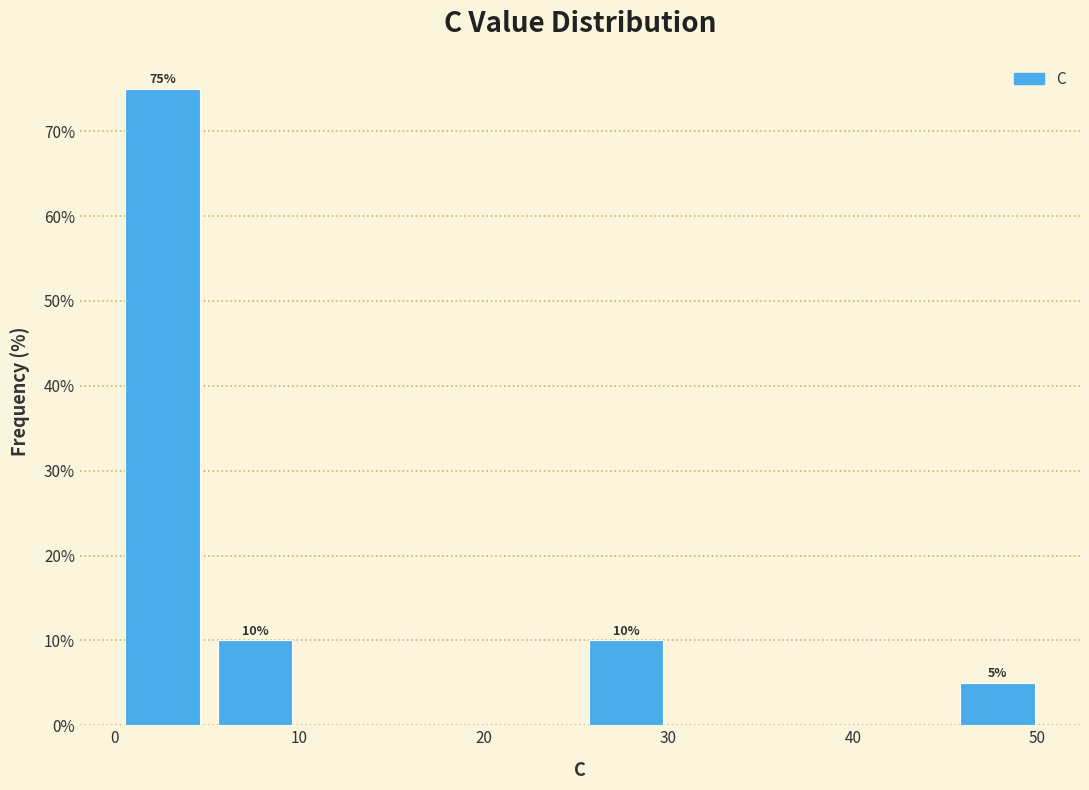

Over which range of the x-axis is the bar tallest?

0 to 5